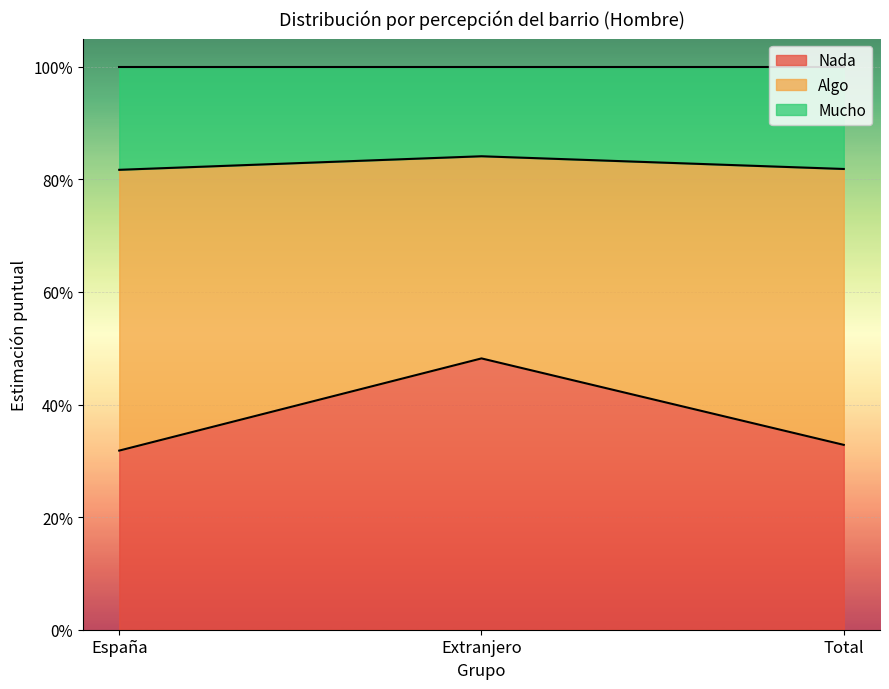

What are all the series names shown in the legend?

Nada, Algo, Mucho